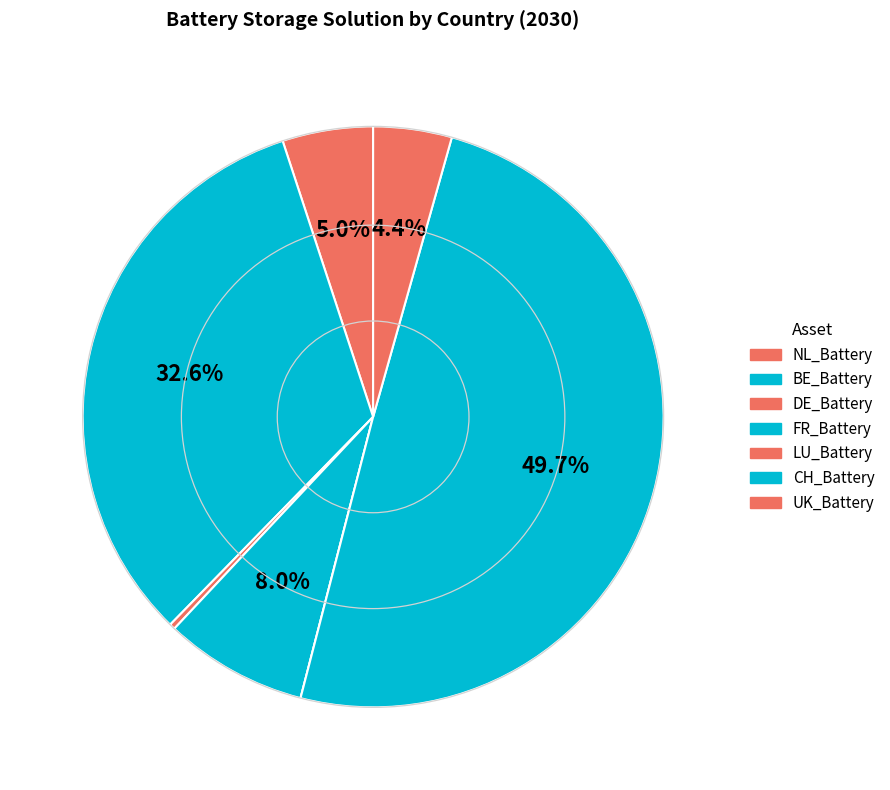

What portion of the pie excludes BE_Battery?

67.4%